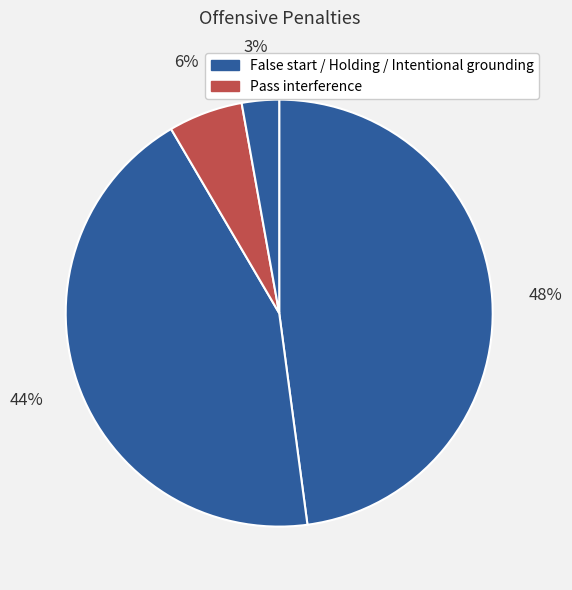

Does any single category account for the majority?

No